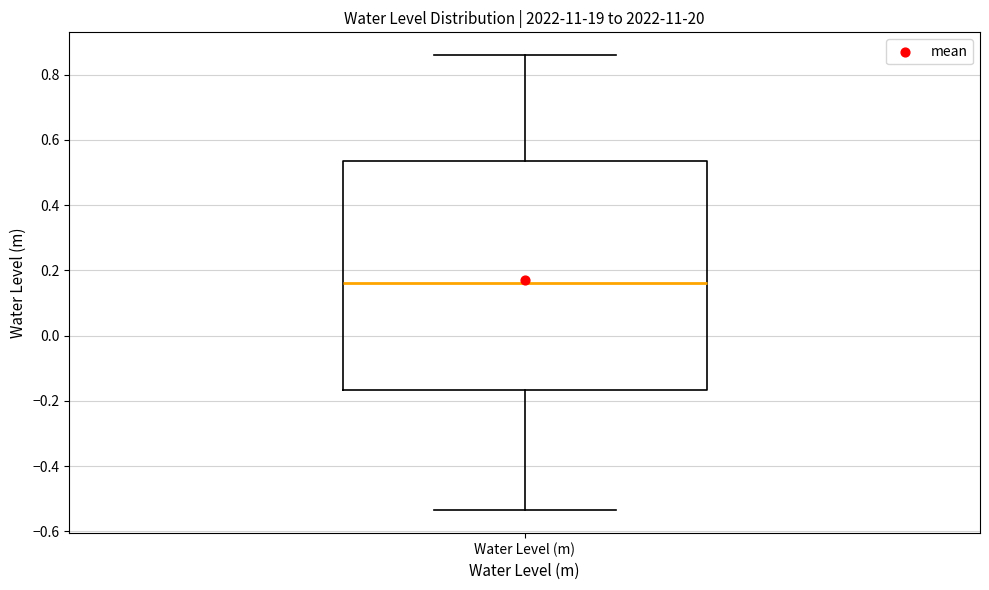

Read this box plot against the y-axis: the position of the median line, the range covered by the box, and the ends of both whiskers. The values are not printed on the chart, so give them approximately, as read against the axis.

median 0.16, box -0.16 to 0.54, whiskers -0.54 to 0.86